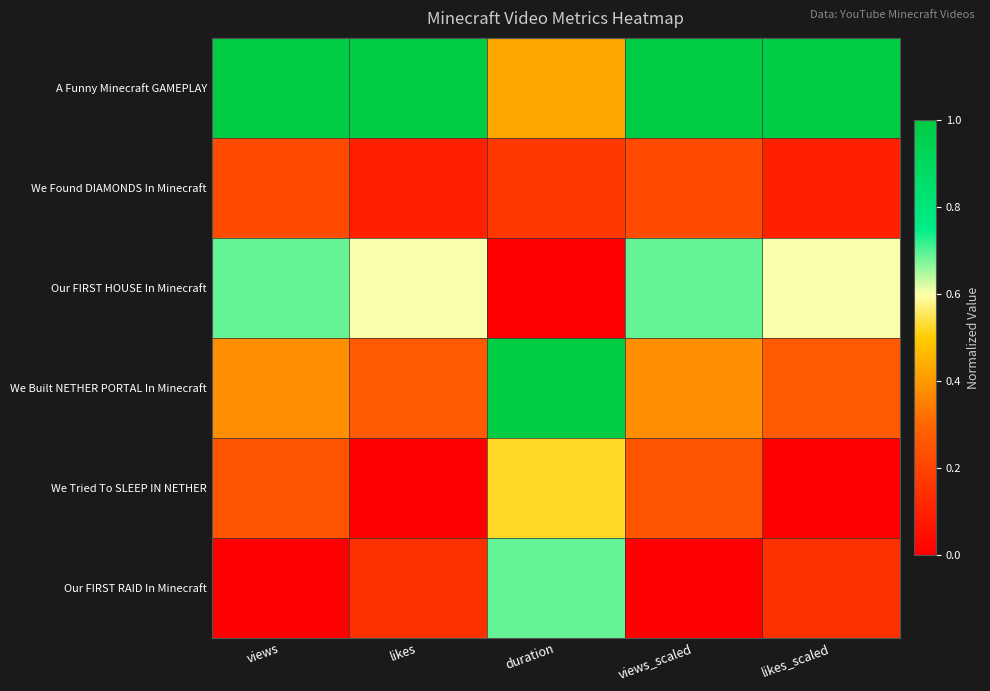

How many distinct data groups are displayed?

6